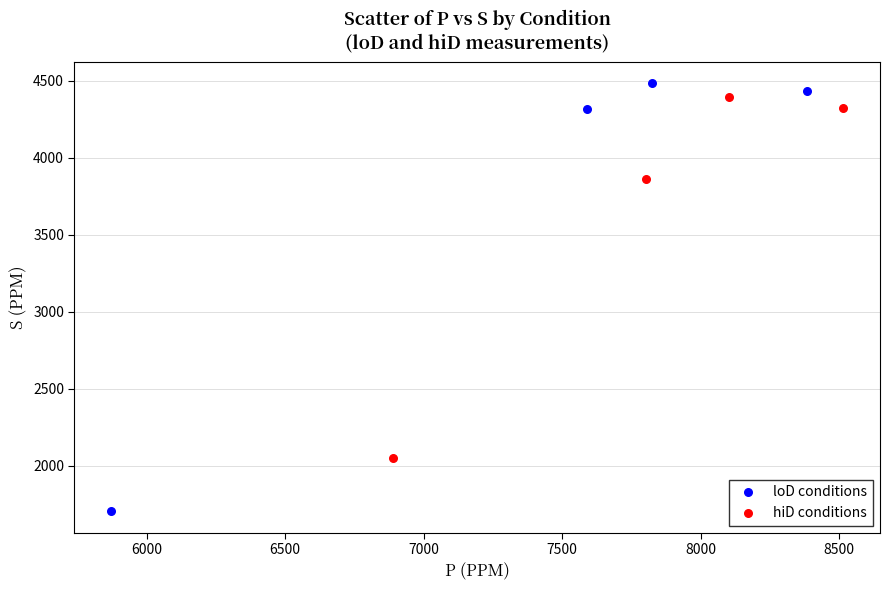

Which series has the widest spread of Y values?

loD conditions